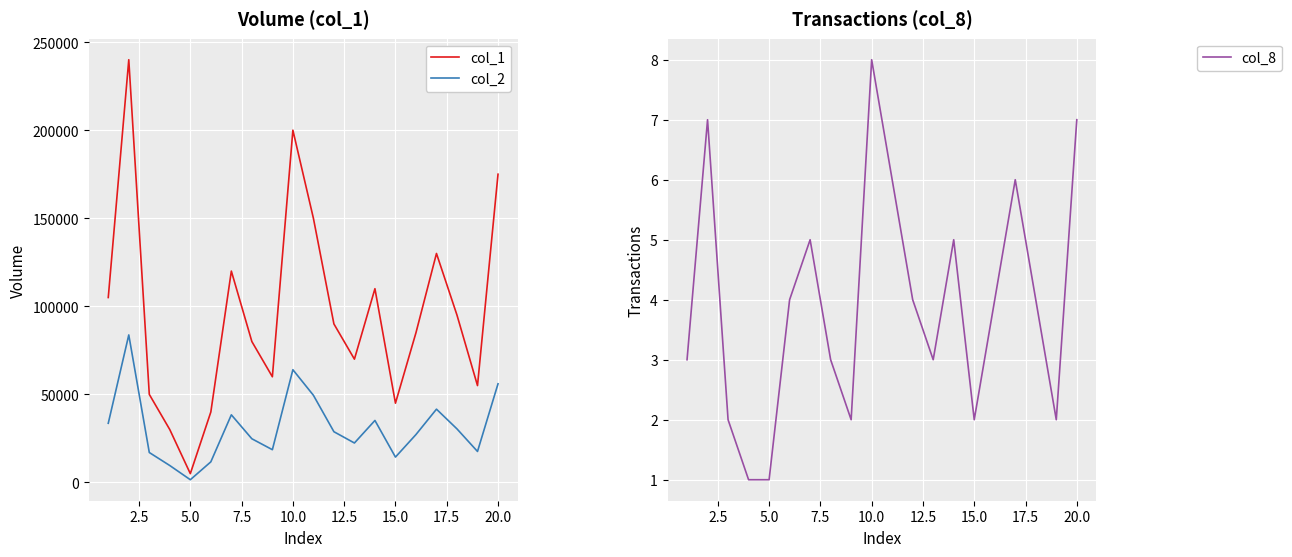

What is the value of the col_2 point at the 17th from the left?

41600